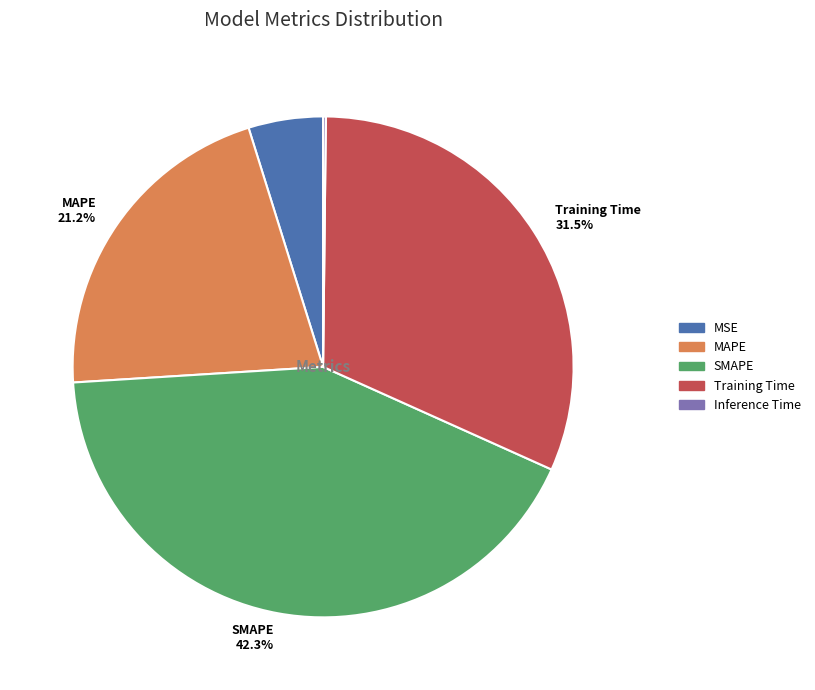

Is there a majority slice in this chart?

No